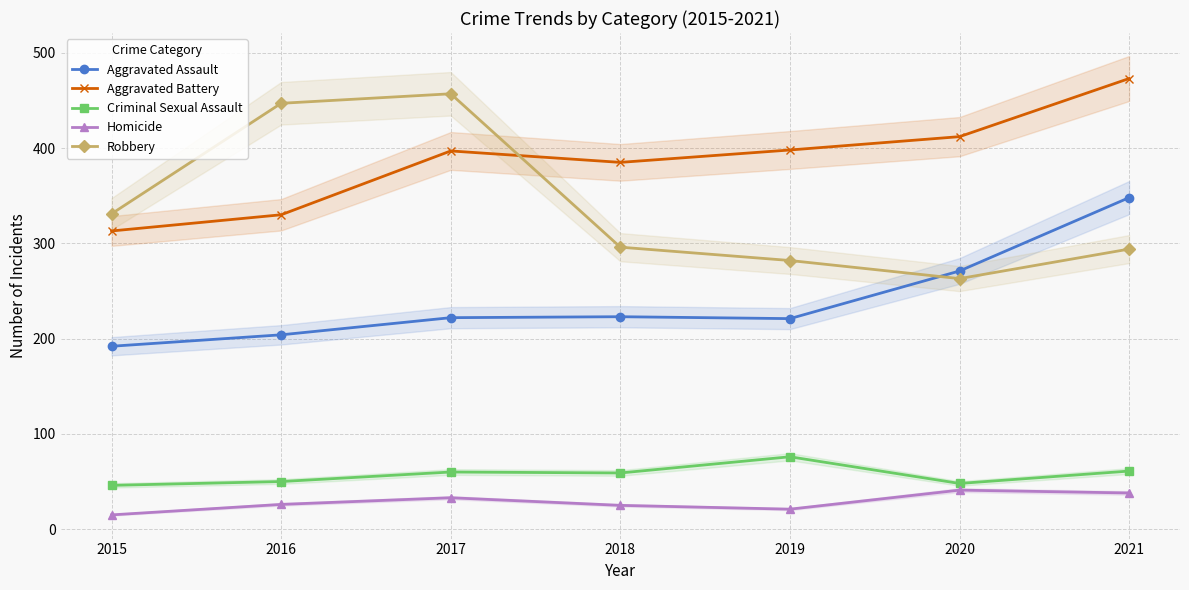

What is the approximate value of Robbery at 2016, to the nearest 5?

445